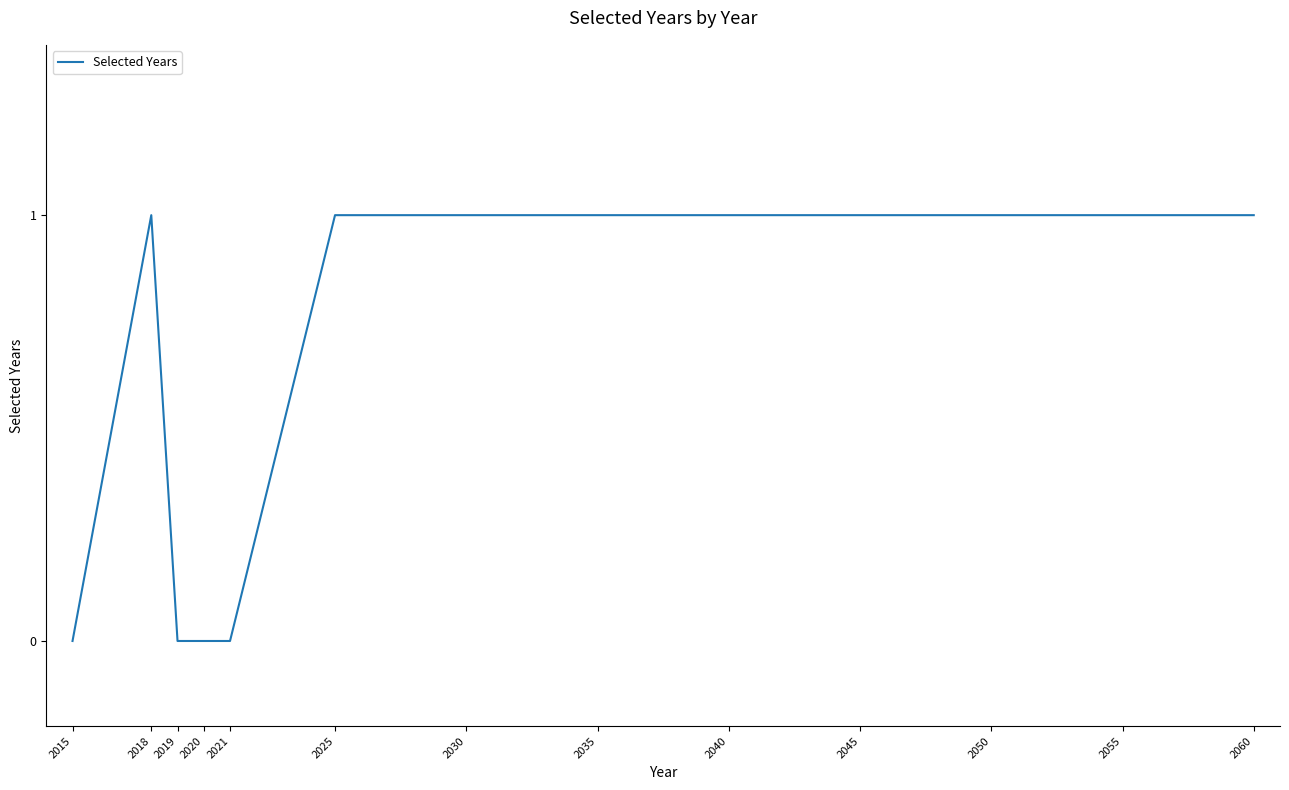

Is it true that the value at 2050 is 1?

True